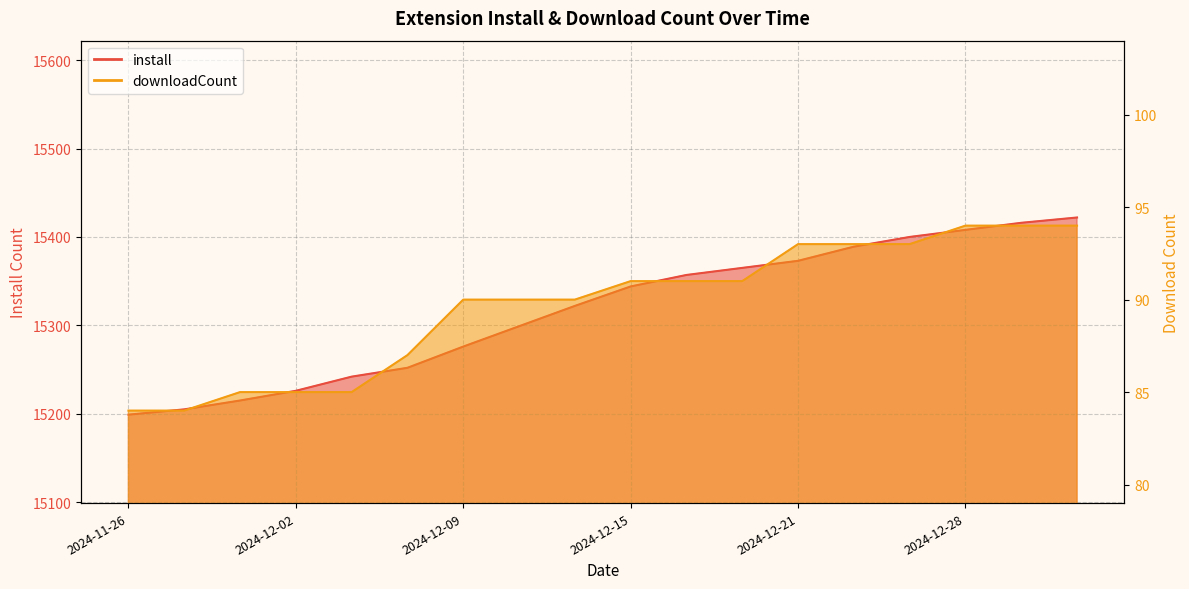

What is the label of the 3rd point from the left?

2024-11-29